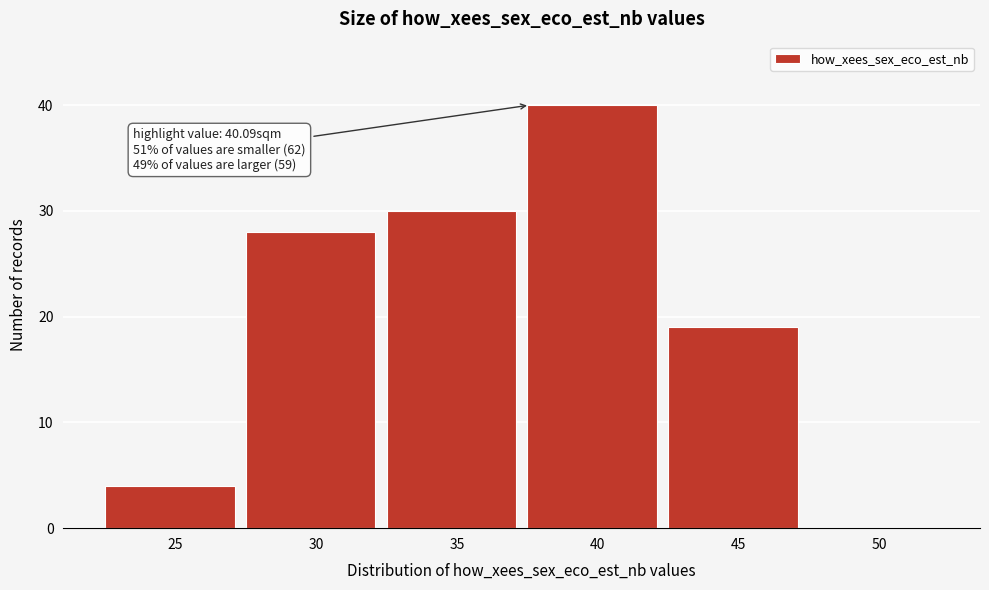

Reading left to right, list all the values displayed in this chart.

25=4	30=28	35=30	40=40	45=19	50=0